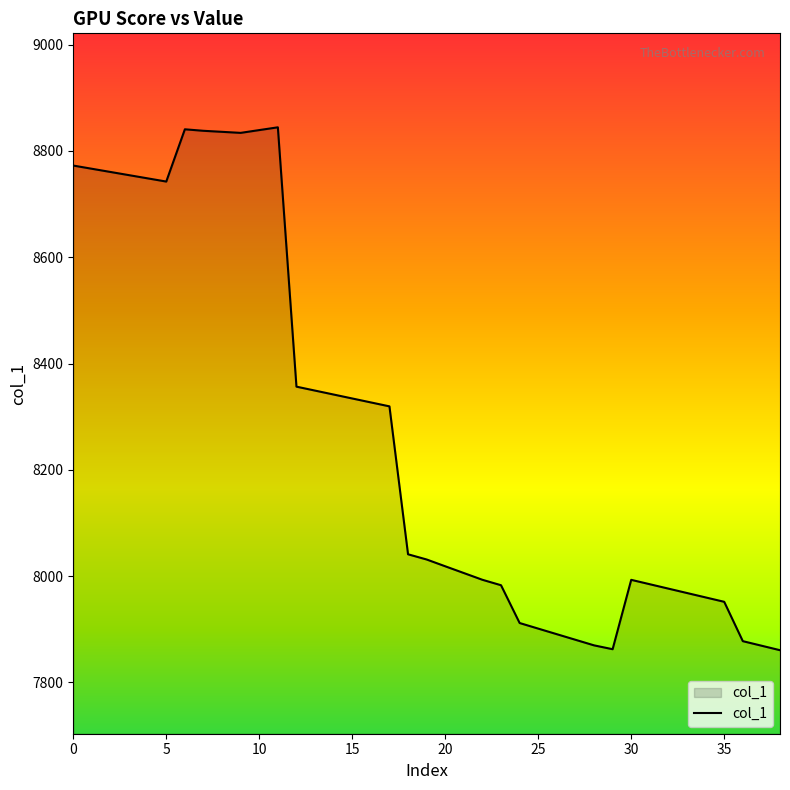

What is the greatest value displayed?

8844.6